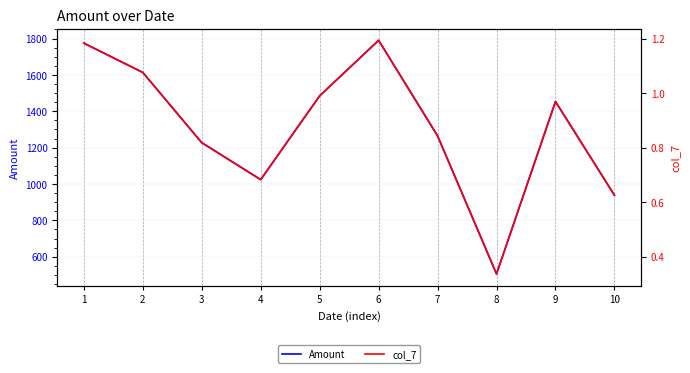

What is the difference between the highest and lowest values at 10?

937.6